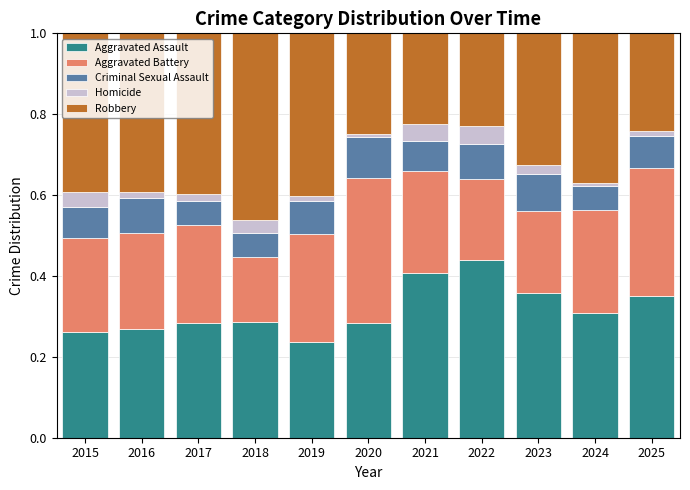

Which category has the highest value in the Aggravated Assault series?

2022